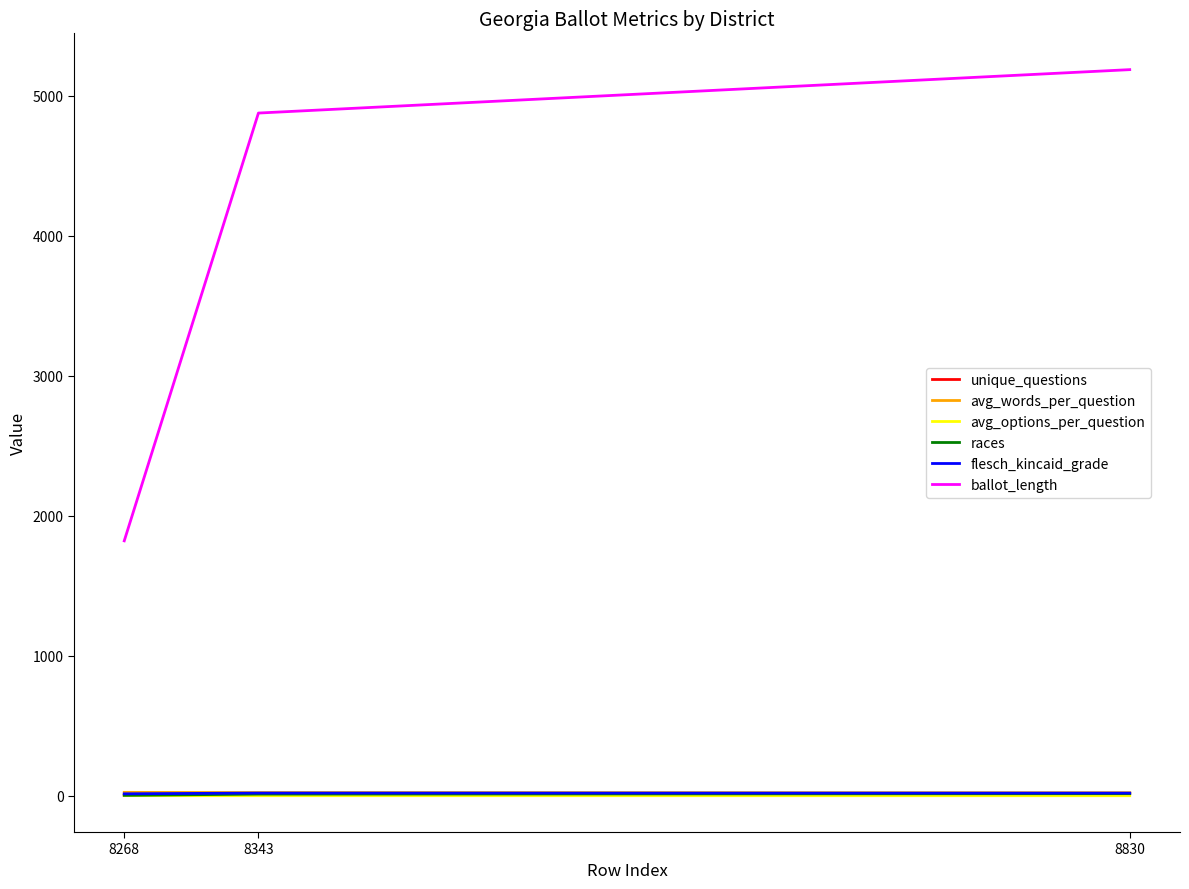

What are all the series names shown in the legend?

unique_questions, avg_words_per_question, avg_options_per_question, races, flesch_kincaid_grade, ballot_length